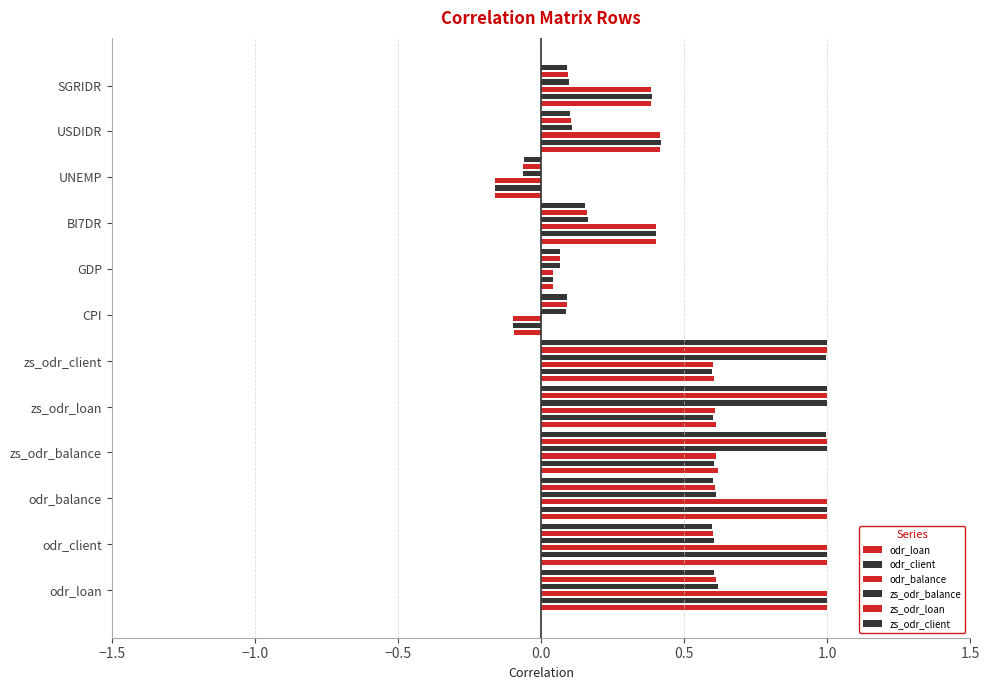

Between SGRIDR and odr_loan, which is larger?

SGRIDR